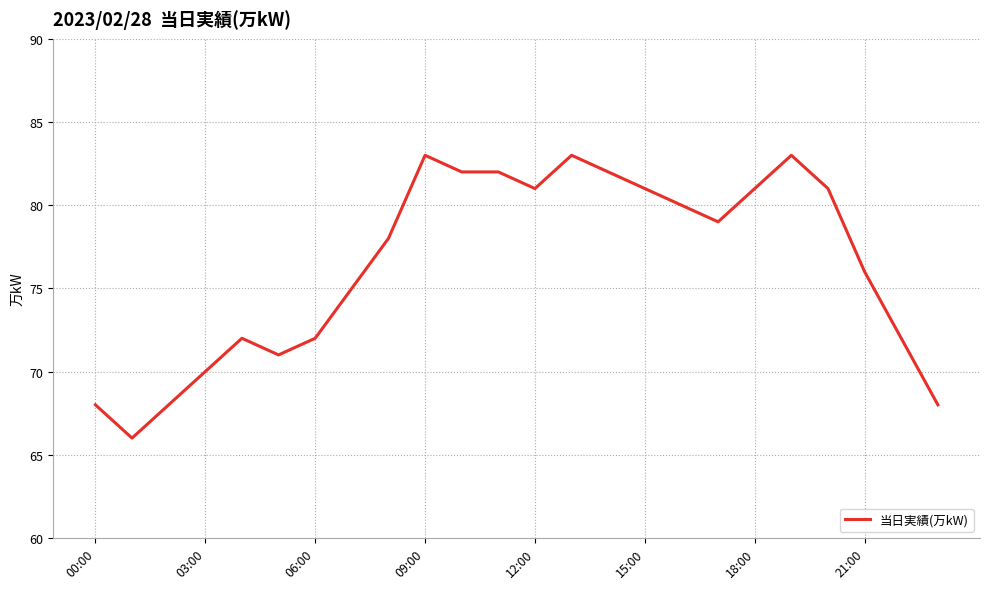

What is the greatest value displayed?

83